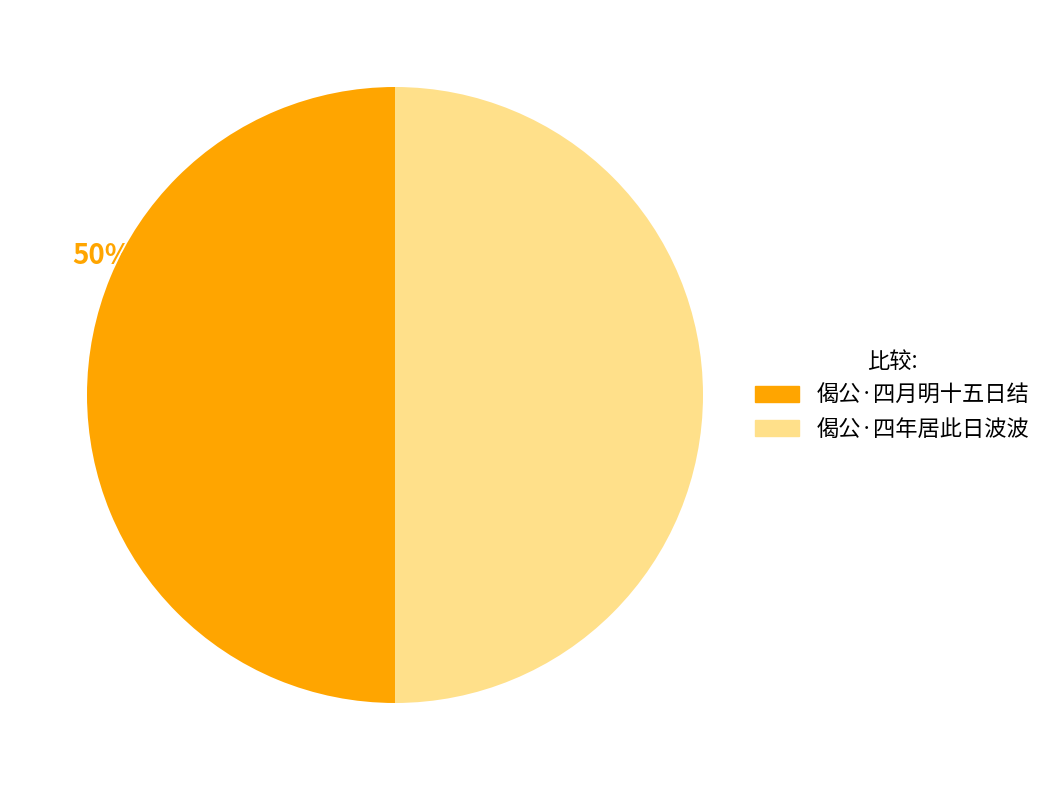

Is the sum of 偈公·四年居此日波波 and 偈公·四月明十五日结 greater than half?

Yes